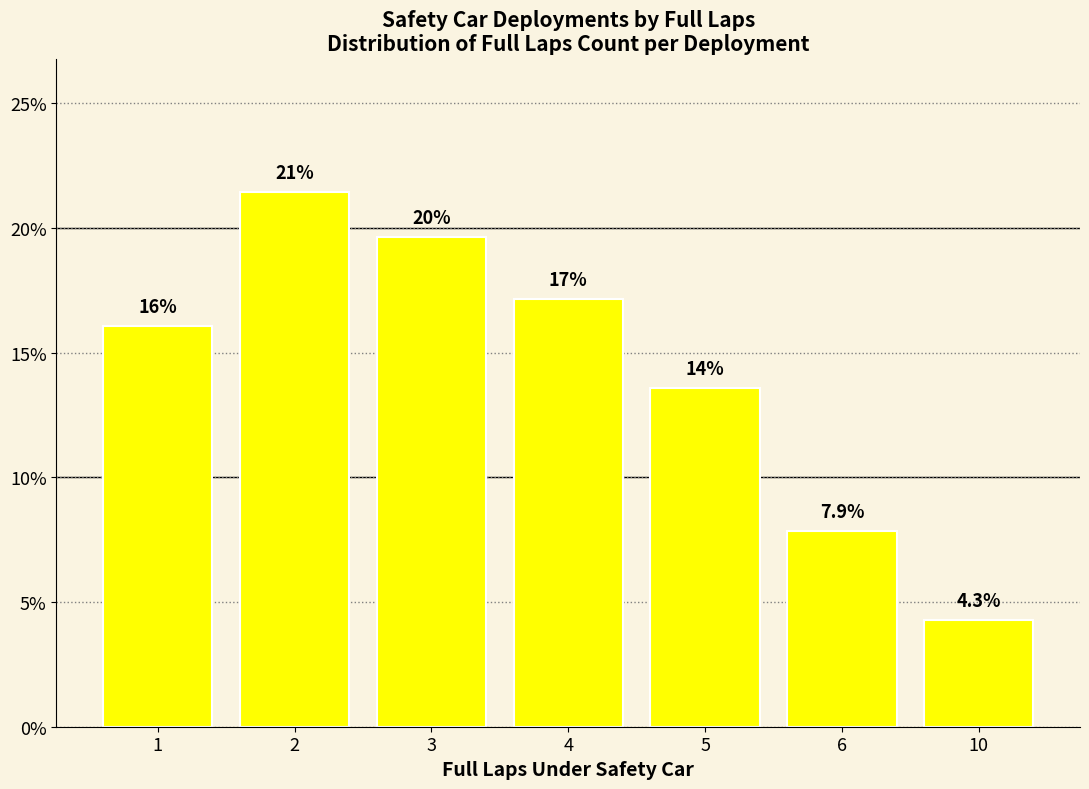

Reading left to right, extract all data points from this chart.

1=16.1	2=21.4	3=19.6	4=17.1	5=13.6	6=7.9	10=4.3